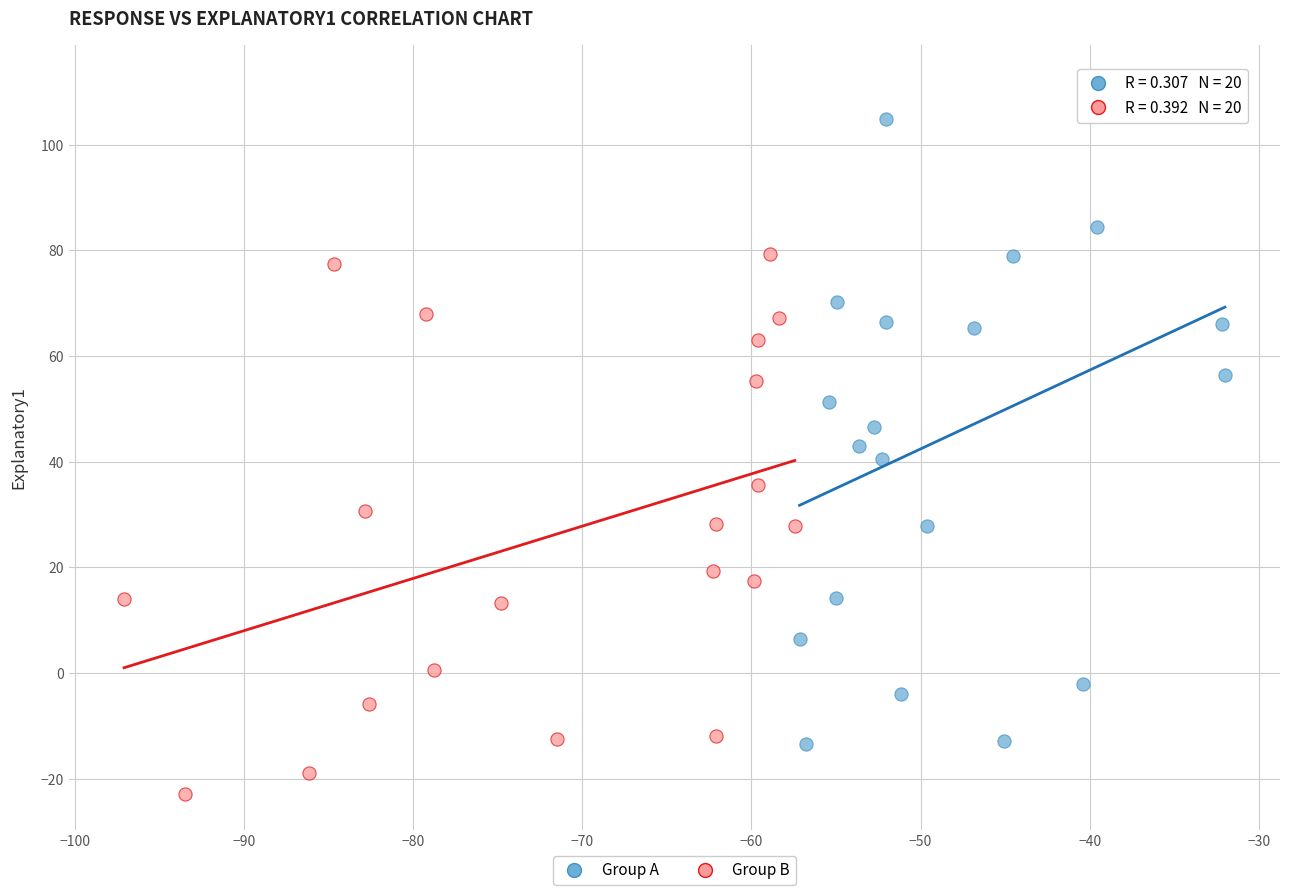

Which series contains the highest Y value?

Group A